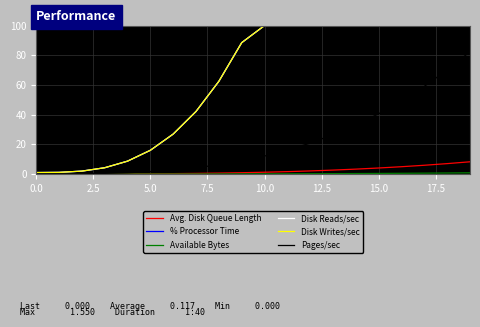

Does the chart have visible grid lines?

Yes